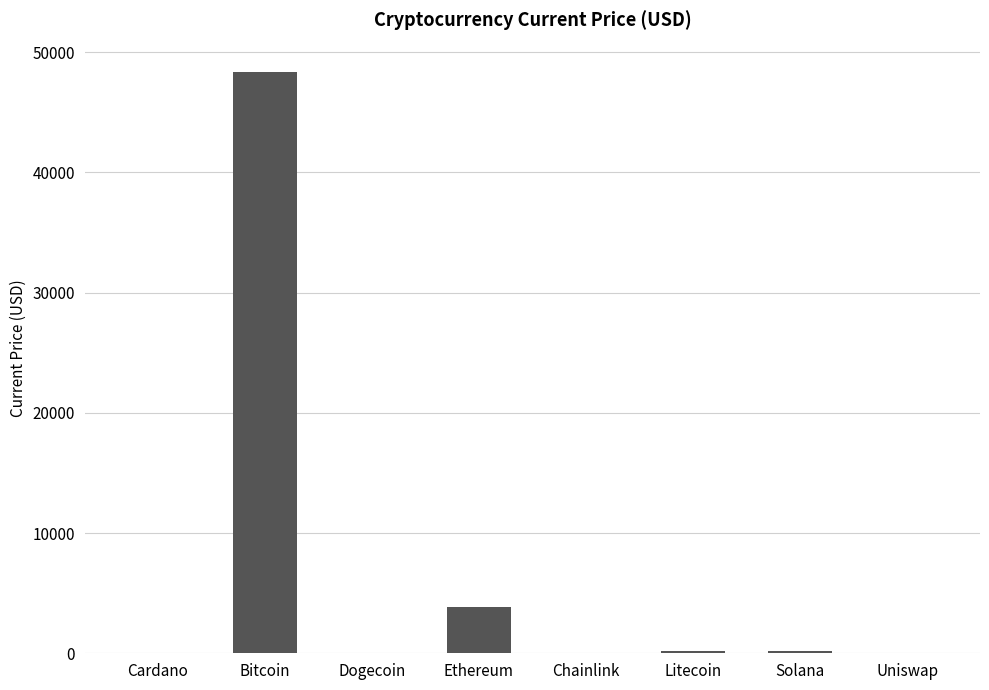

Where does the data first go above 150?

Bitcoin